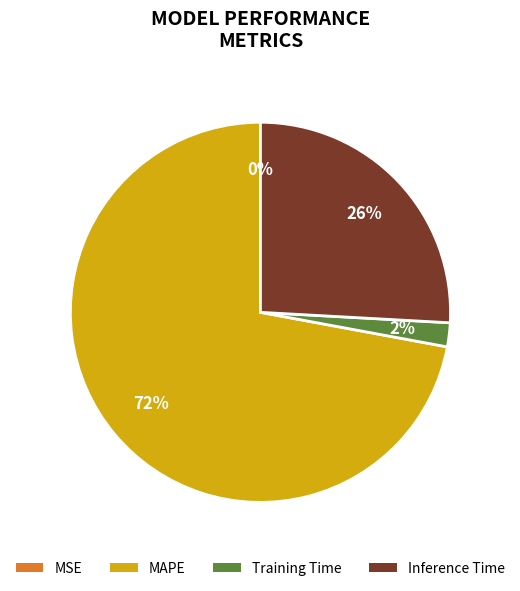

Combined, do MAPE and Training Time account for over 50%?

Yes